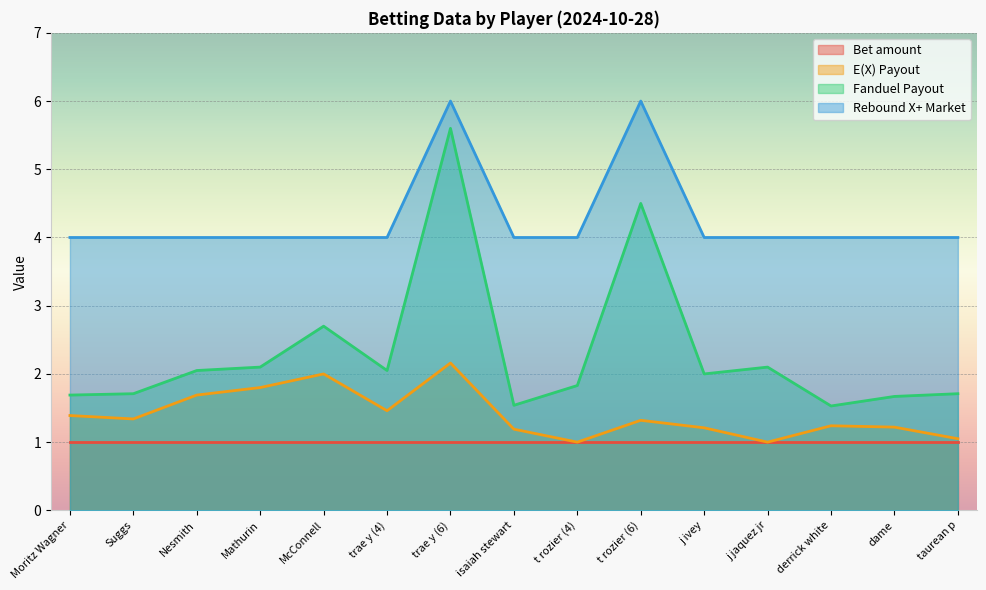

List the series in order of their peak value, highest first.

Rebound X+ Market, Fanduel Payout, E(X) Payout, Bet amount